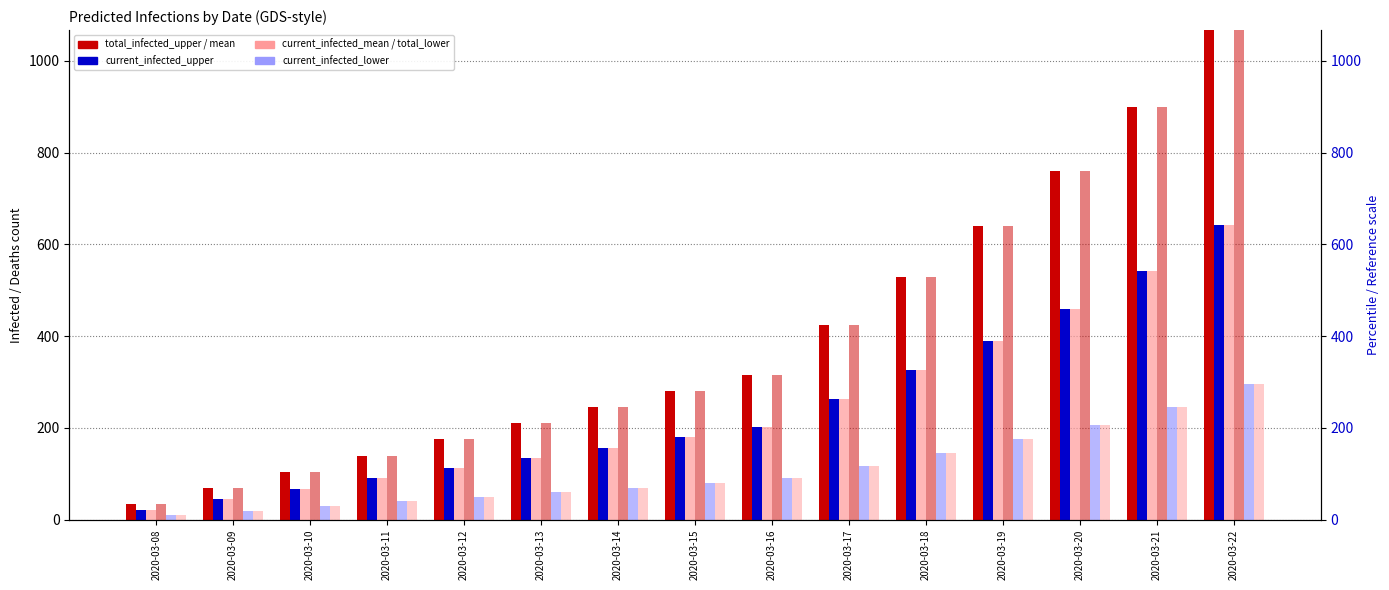

Which category has the highest value in the predicted_current_infected_mean series?

2020-03-22